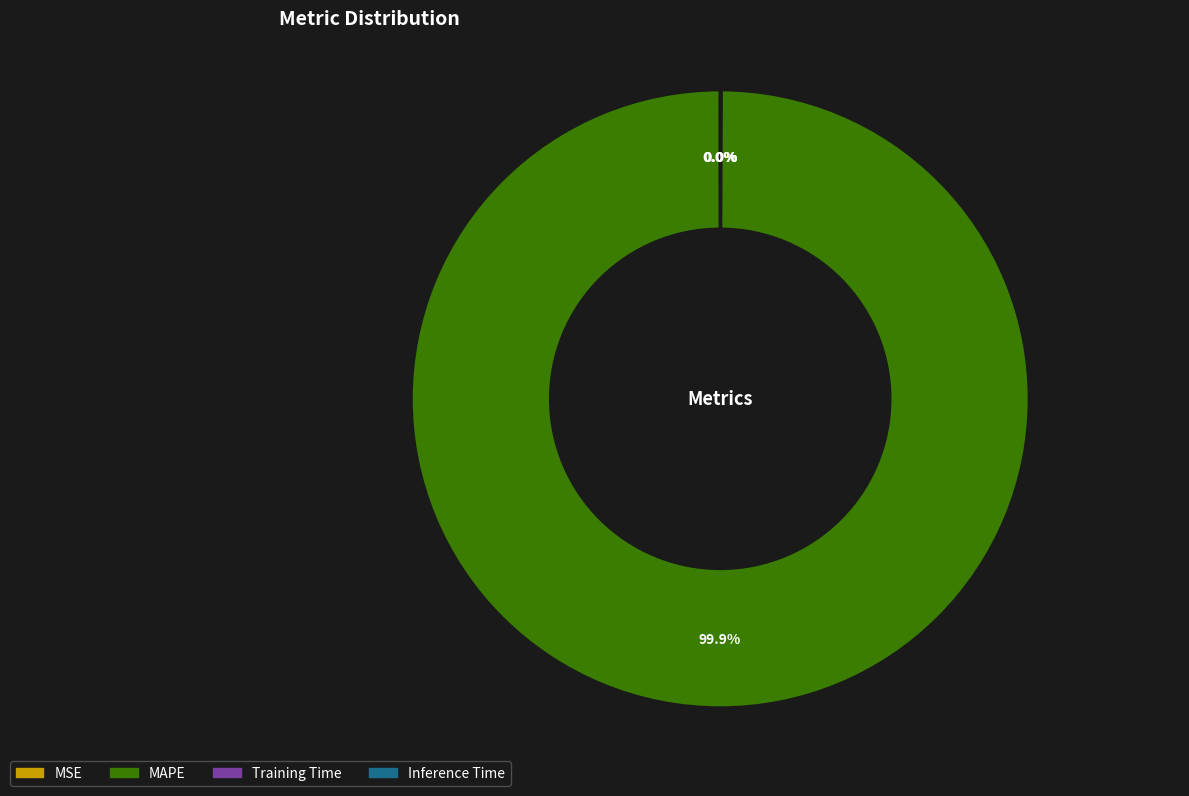

Which slice represents more than half of the pie?

MAPE